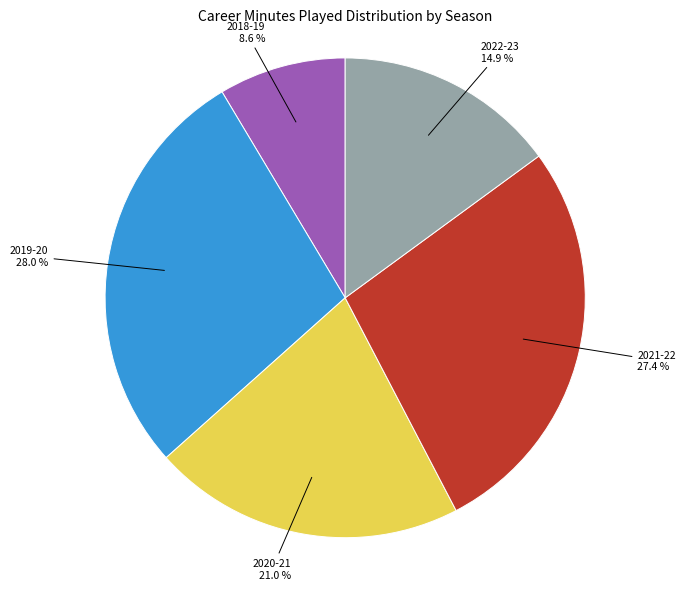

Count the number of slices in the pie.

5